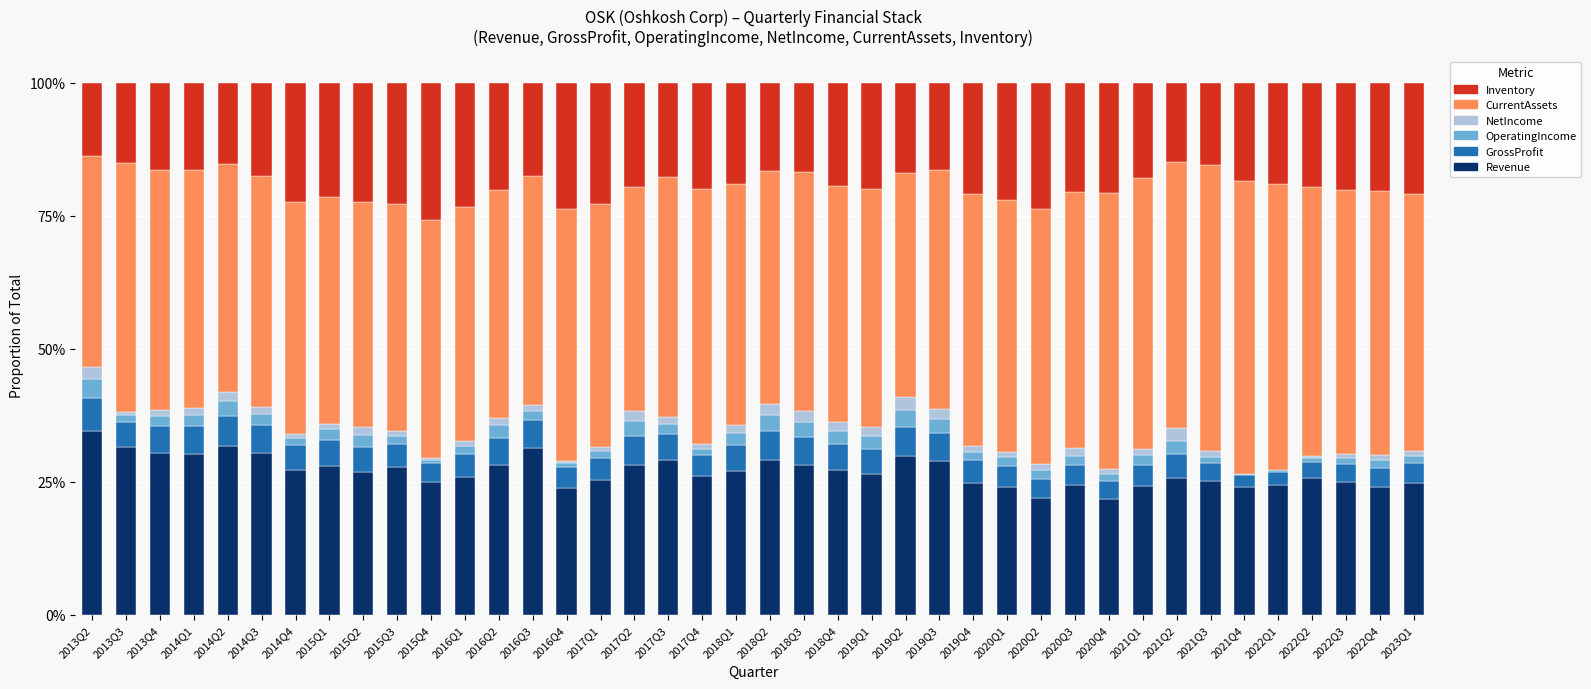

Which series has the largest range (max minus min)?

CurrentAssets